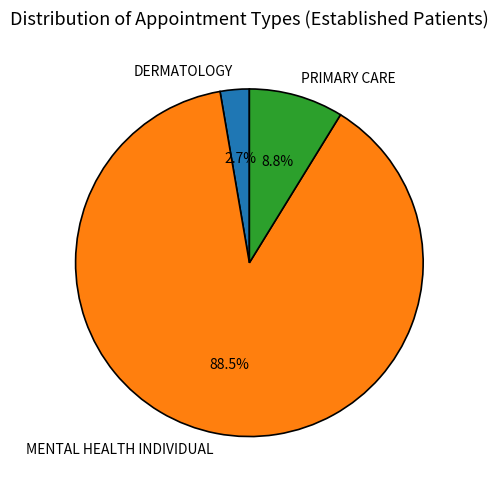

What is the total percentage of DERMATOLOGY and PRIMARY CARE?

11.5%